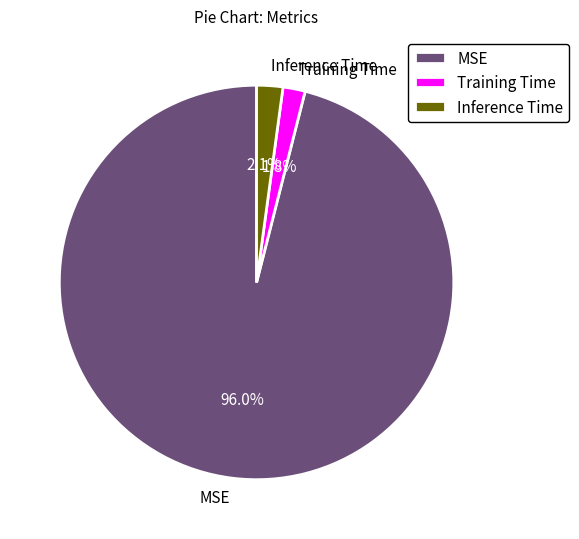

How many segments does this pie chart have?

3